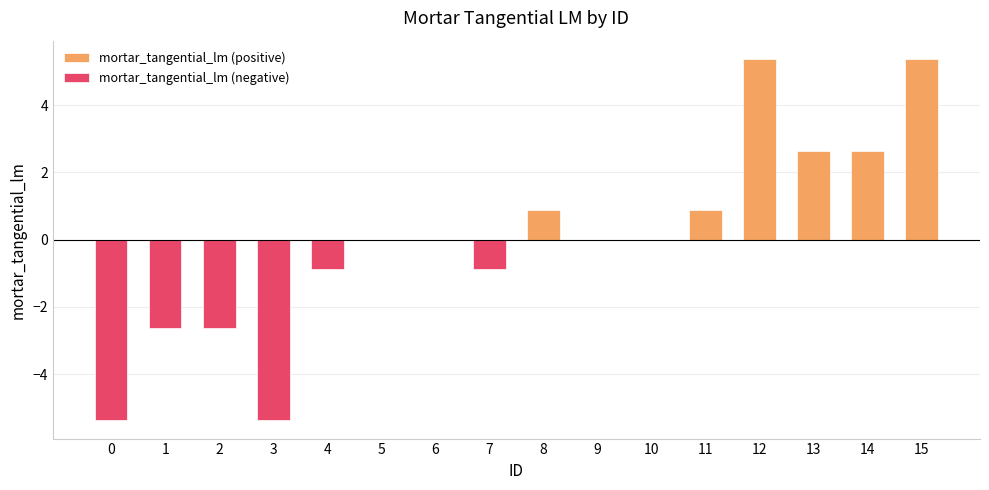

Rank the series at 4 from highest to lowest value.

mortar_tangential_lm (positive), mortar_tangential_lm (negative)